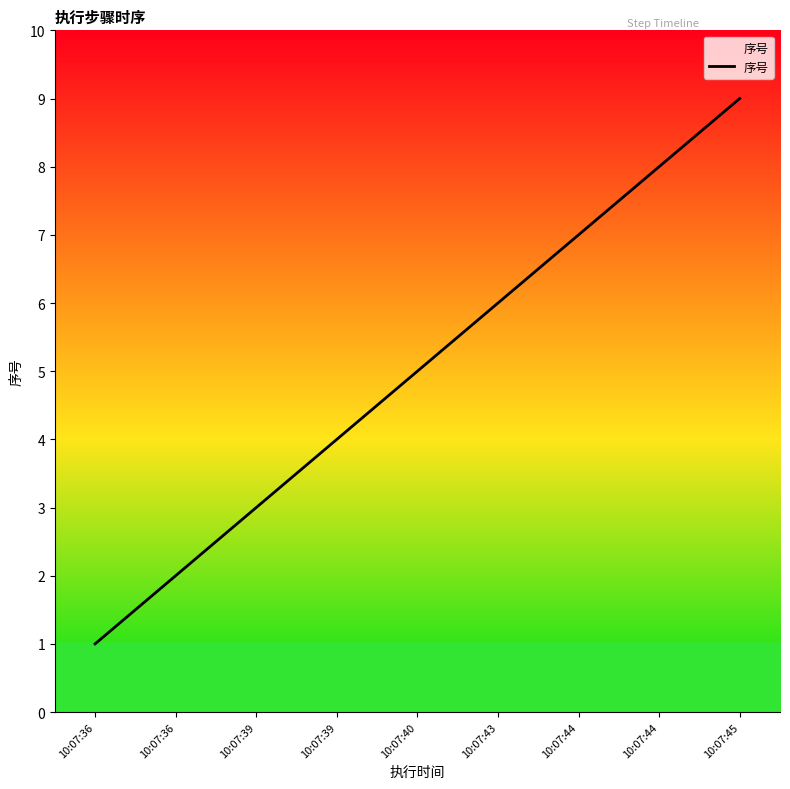

How many lines are shown in the chart?

1